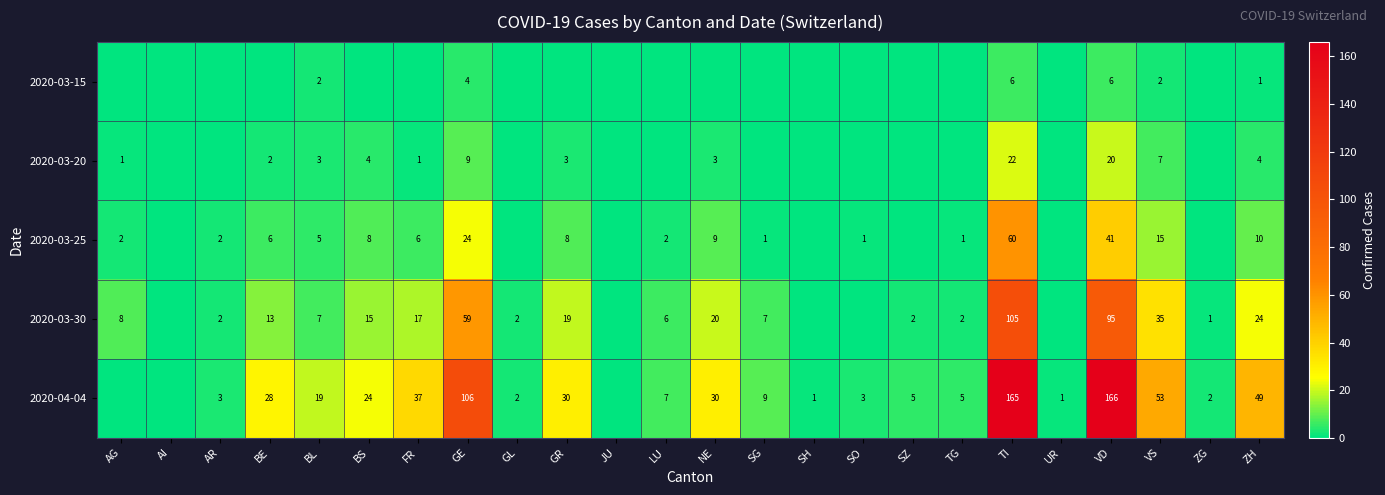

What is the sum of the 2020-03-30 values at NE and BL?

27